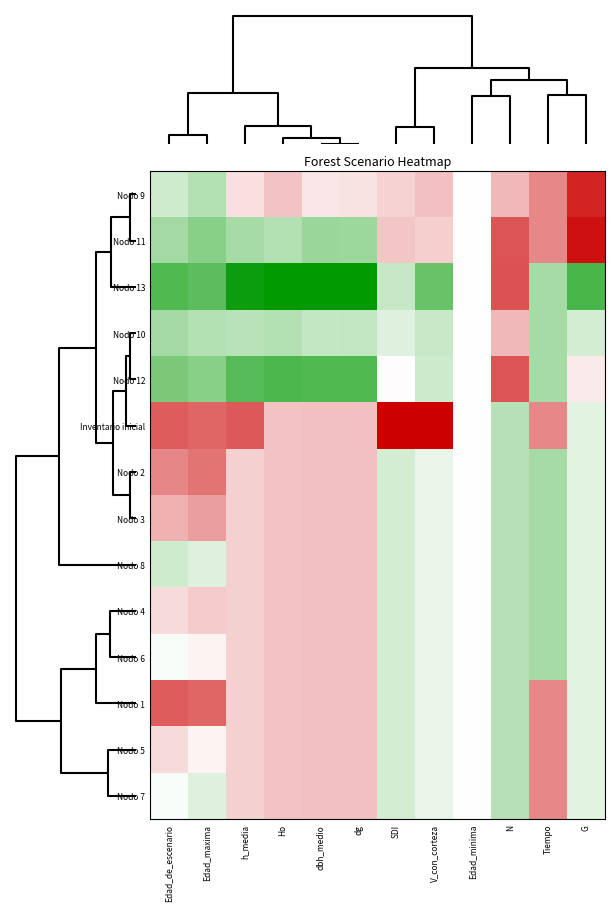

How many categories are shown in the chart?

12